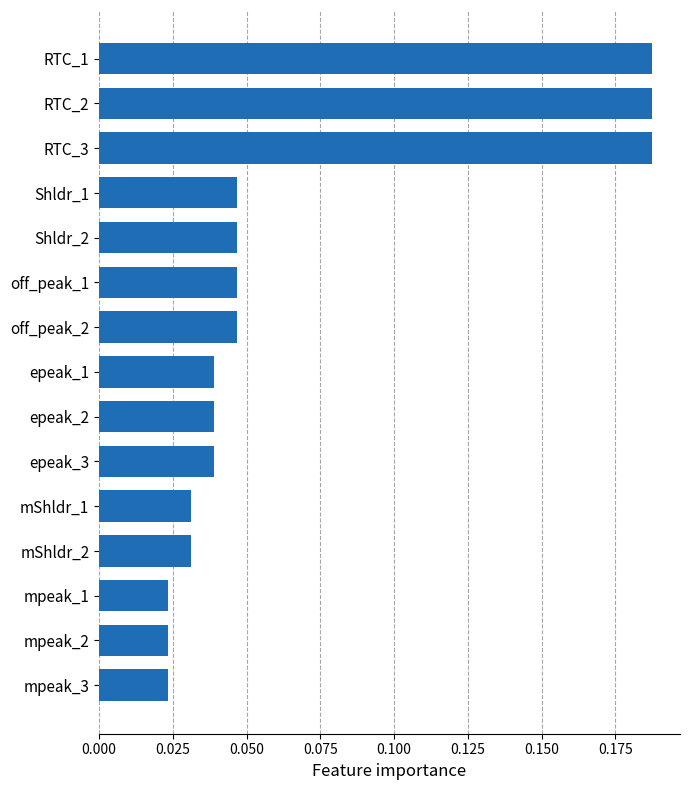

The chart shows a value of 0.3 at RTC_3. True or false?

False